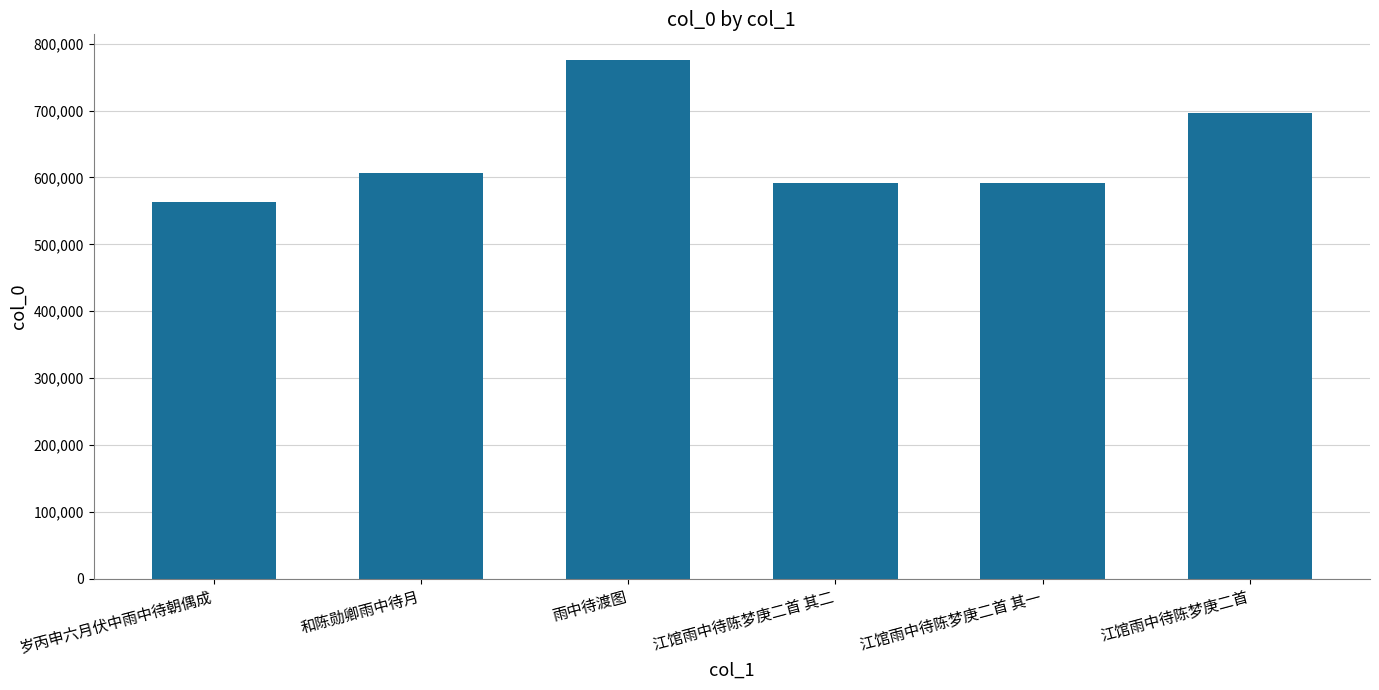

What is the sum of all values?

3824055